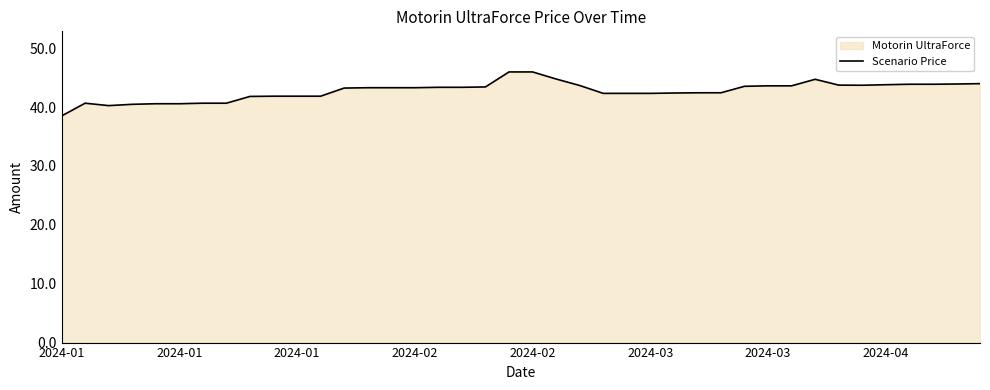

Count the number of values greater than 43.

22